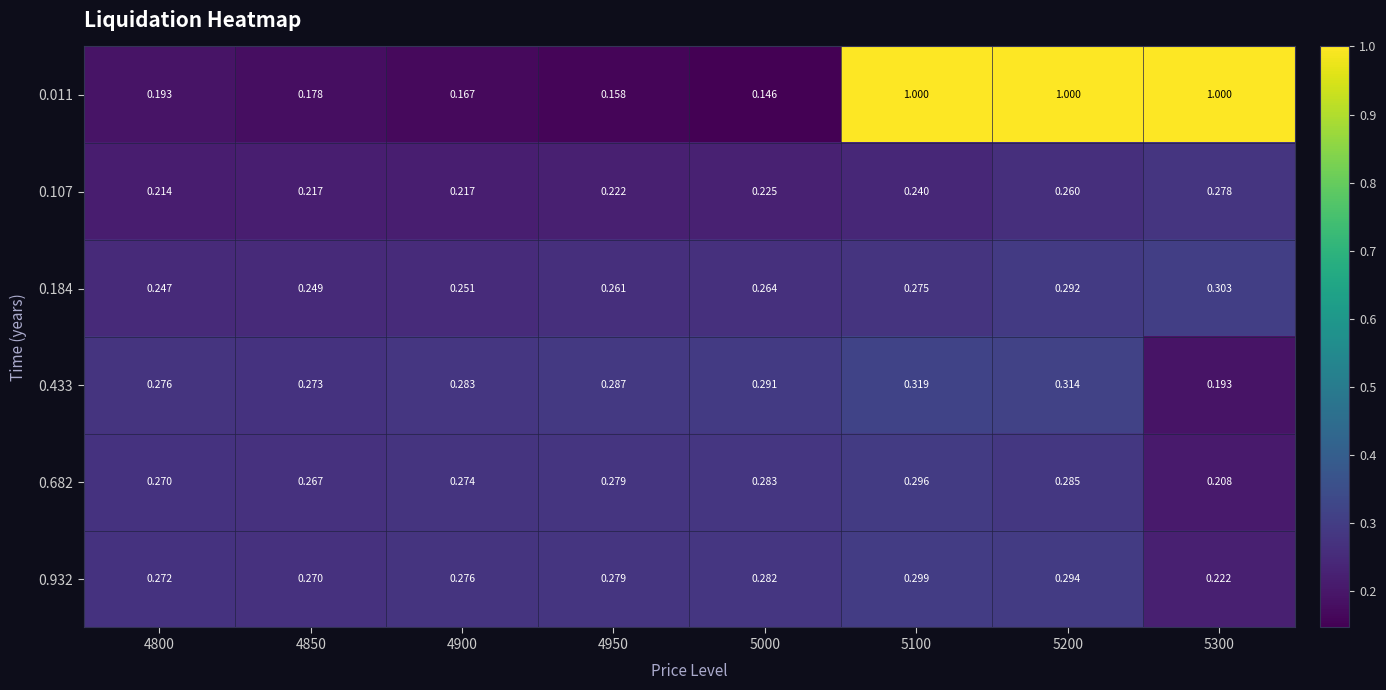

Is the value of 0.011 at 5300 greater than the value of 0.433 at 5200?

Yes